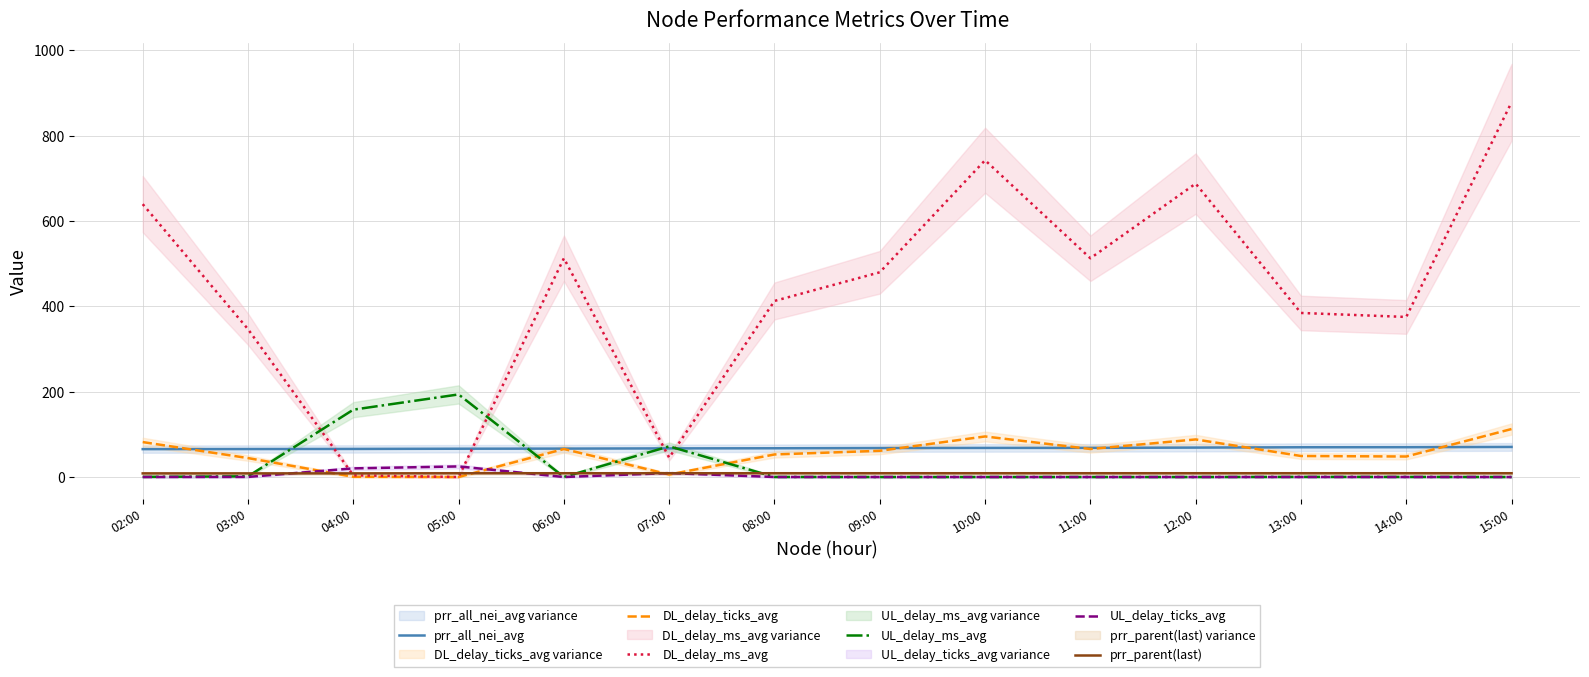

Does the chart display data point markers on the line(s)?

No